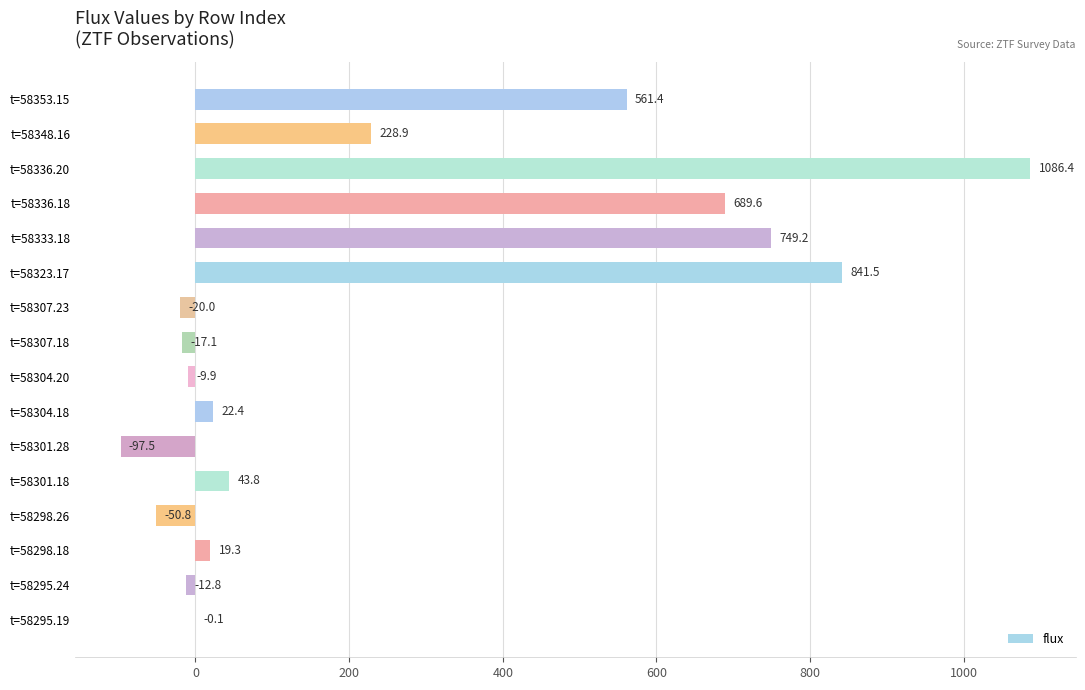

What is the sum of all values?

4034.3